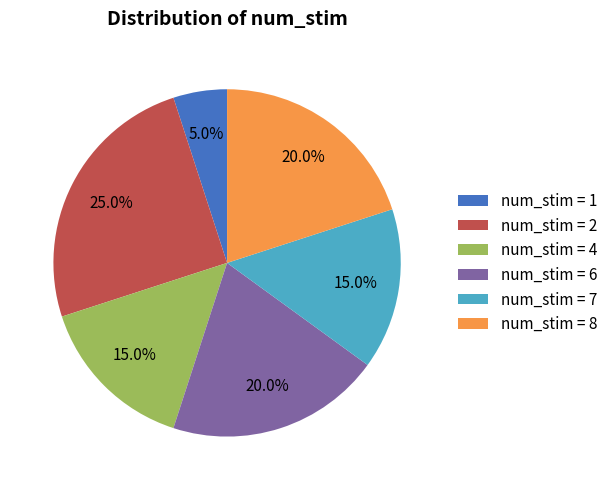

Is there a majority slice in this chart?

No